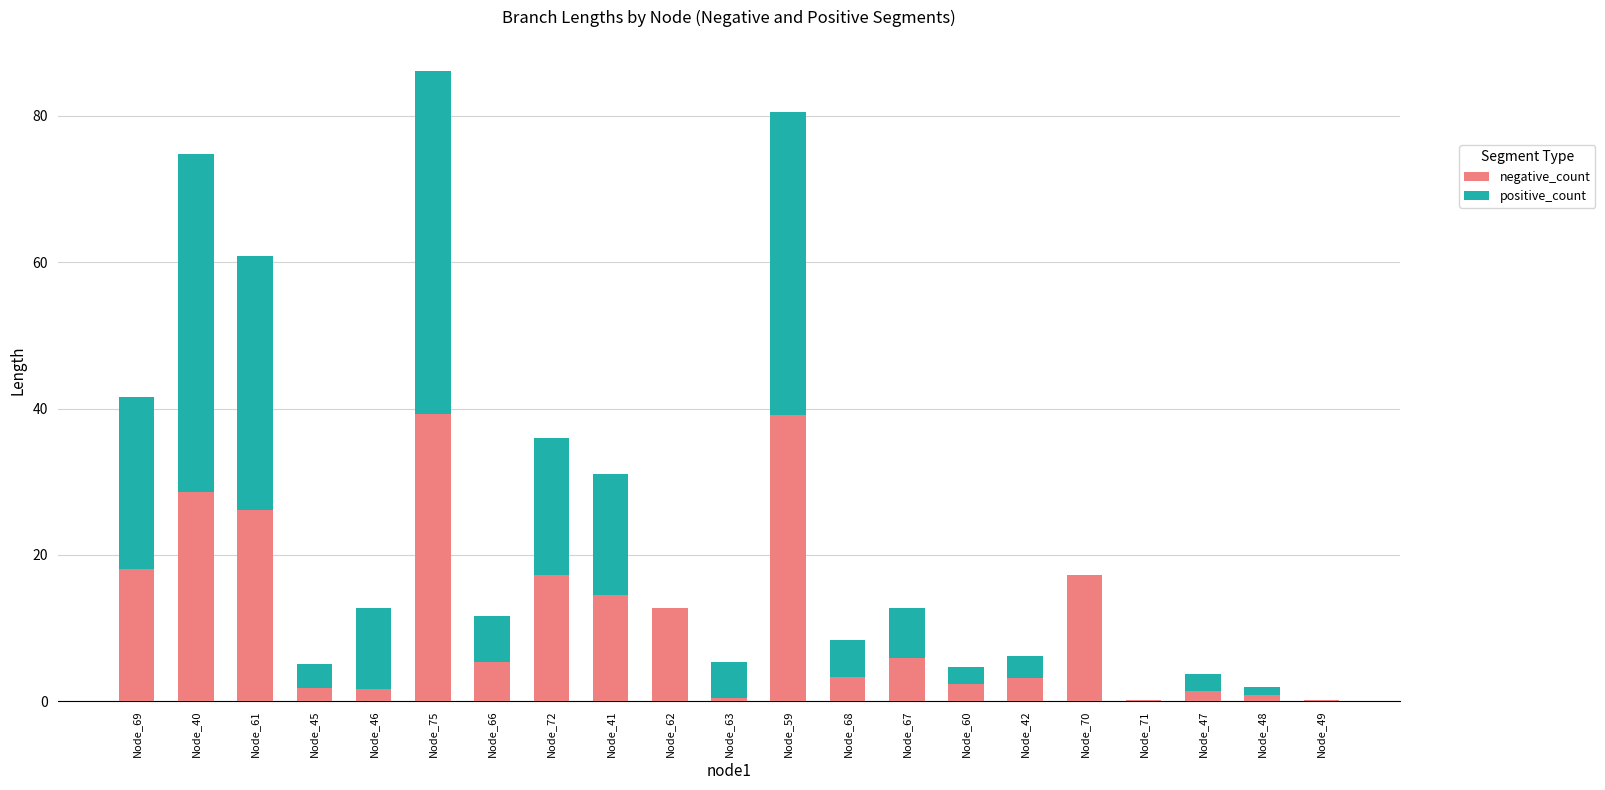

At which category is the sum across all series the highest?

Node_75